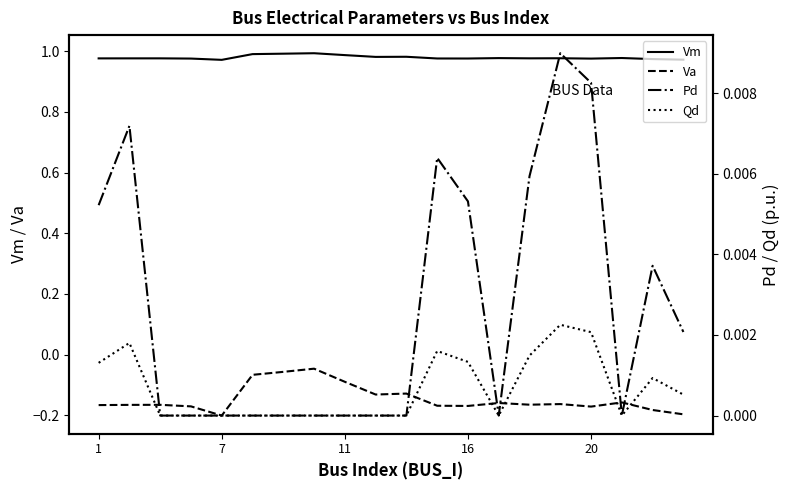

Is it true that Va equals -0.1 at 16?

False